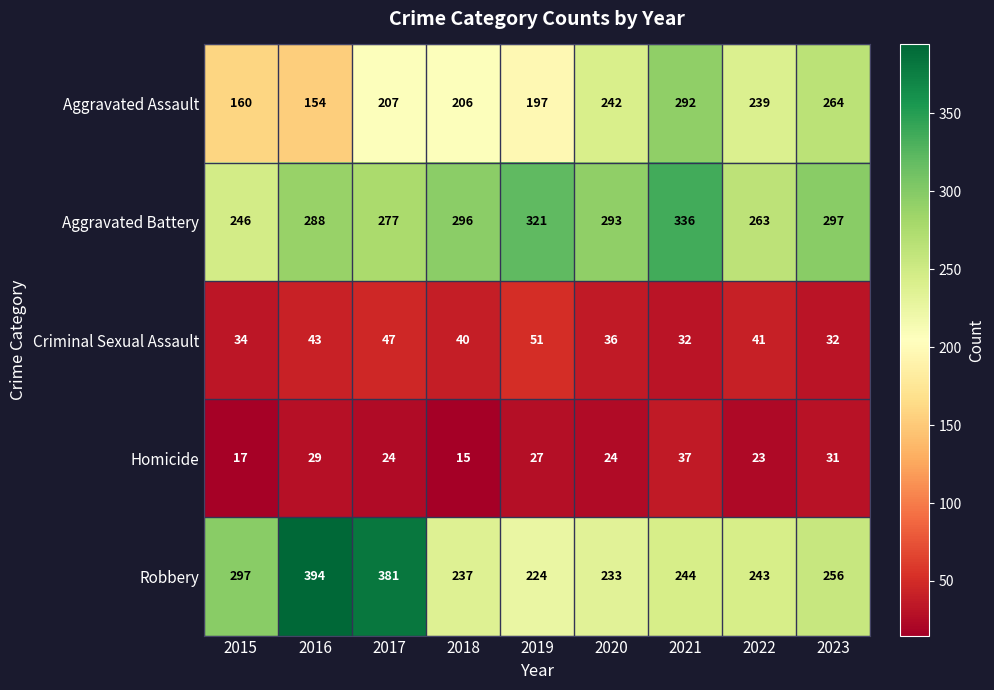

At which category does the chart reach its minimum across all series?

2018